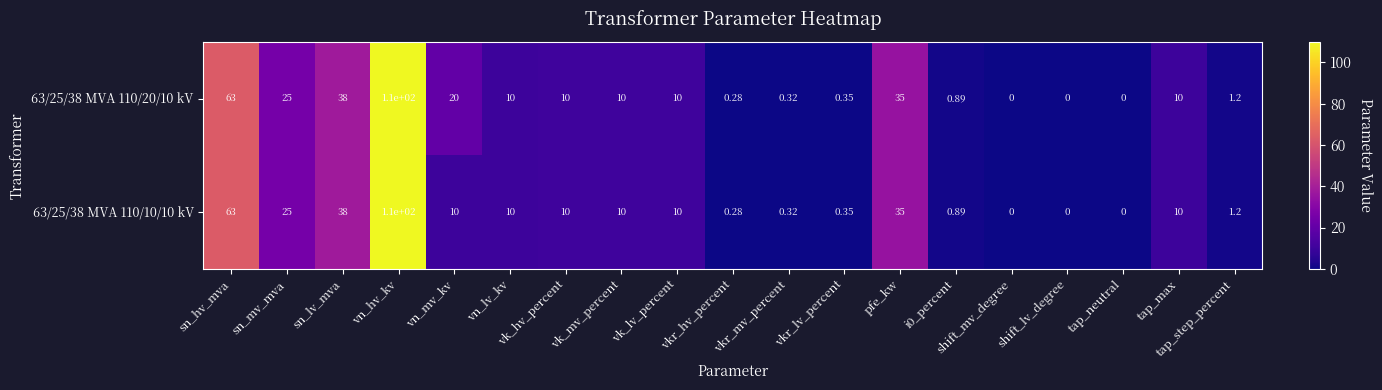

At which category is the sum across all series the highest?

vn_hv_kv